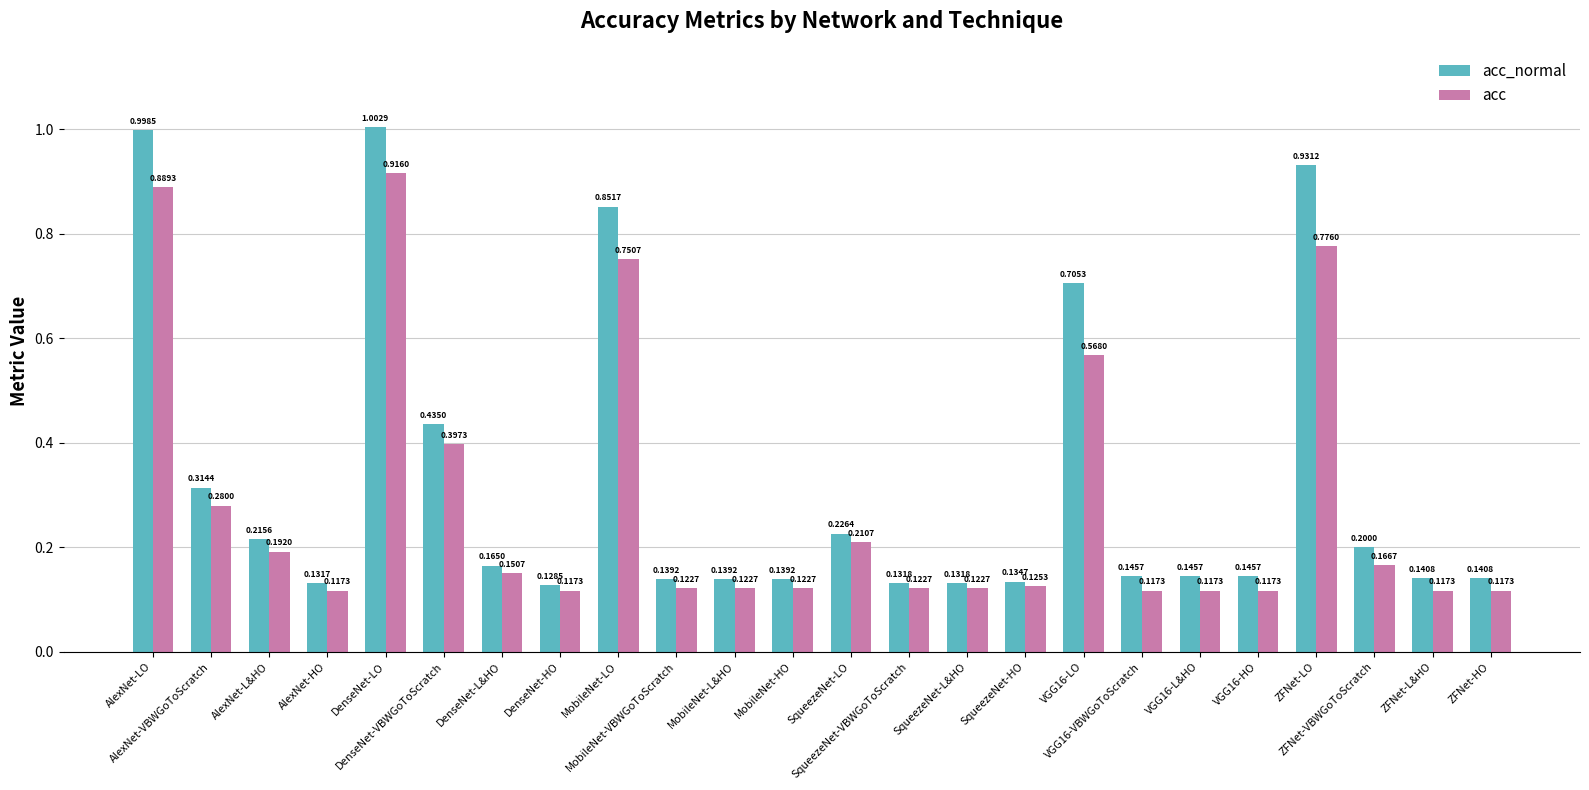

Count the acc values in the range 0 to 1.

24